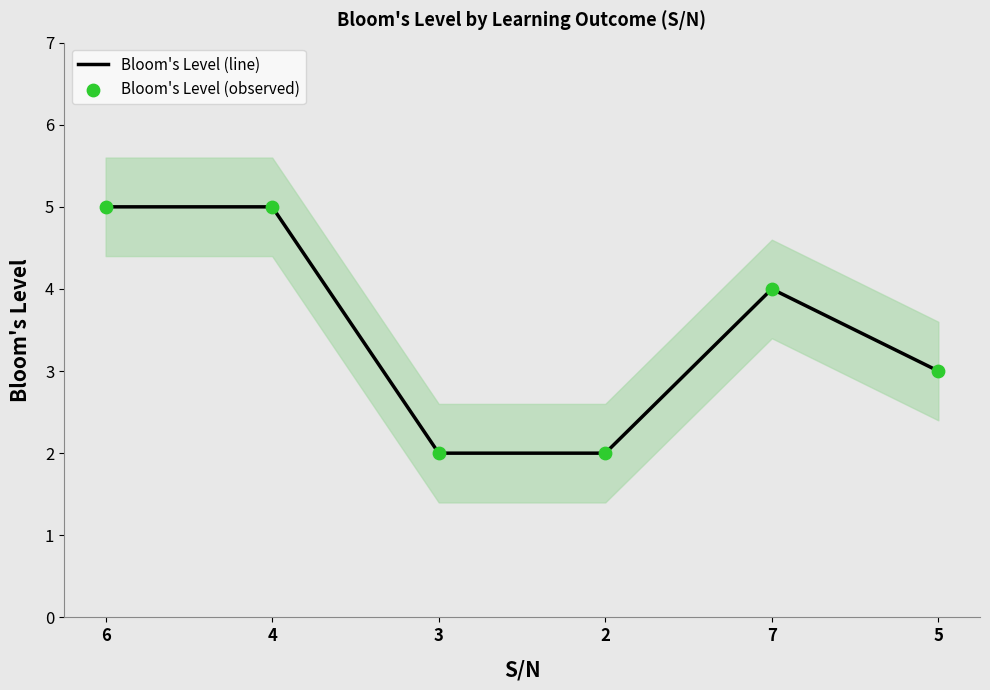

Which series has the largest total across all categories?

Bloom's Level (line)